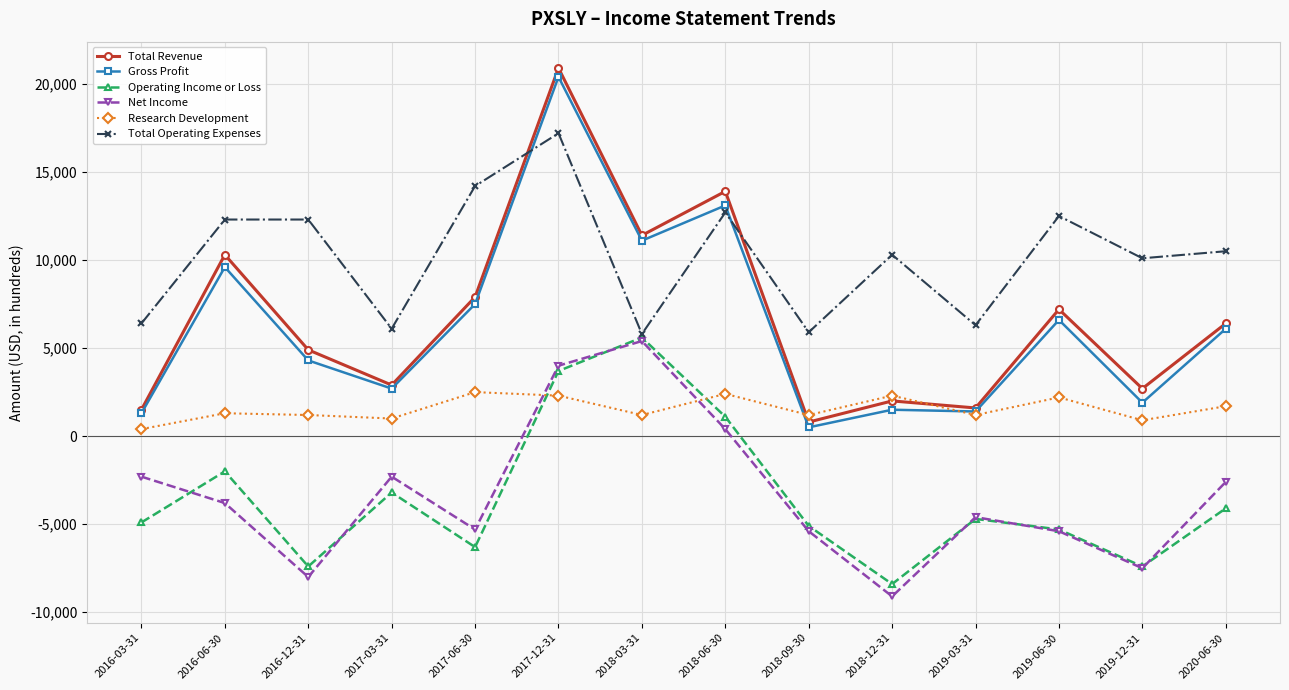

How many data points in Total Revenue are less than 6400?

7